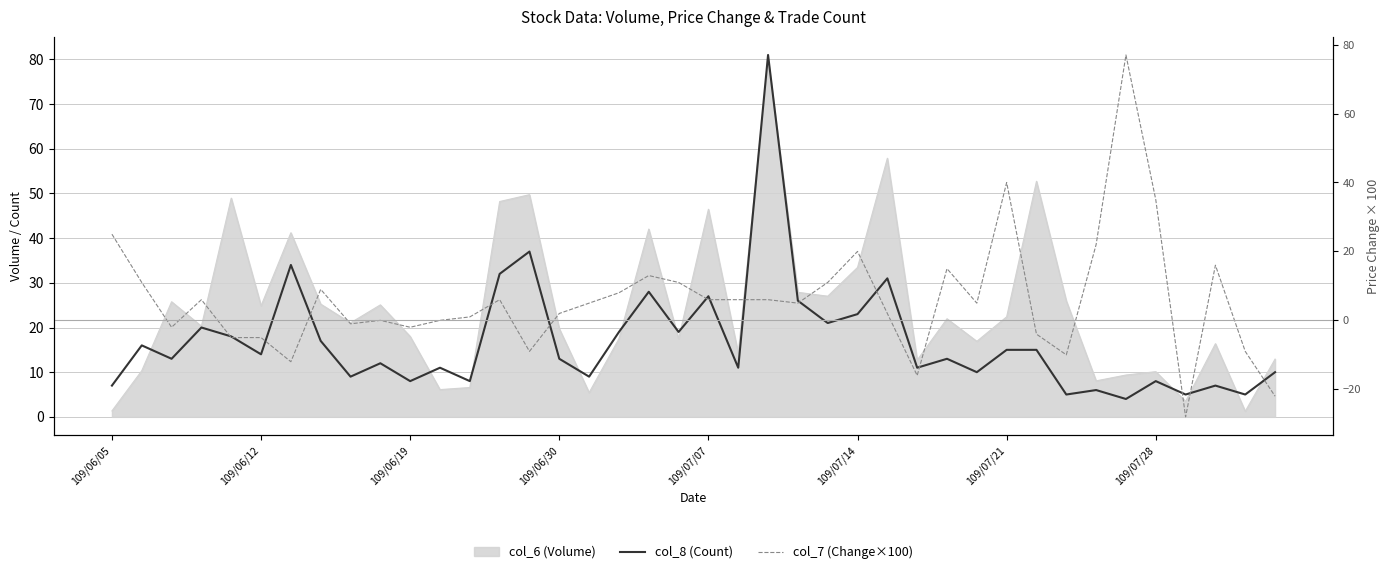

How many intersections are there between col_7 (Change×100) and col_8 (Count)?

9